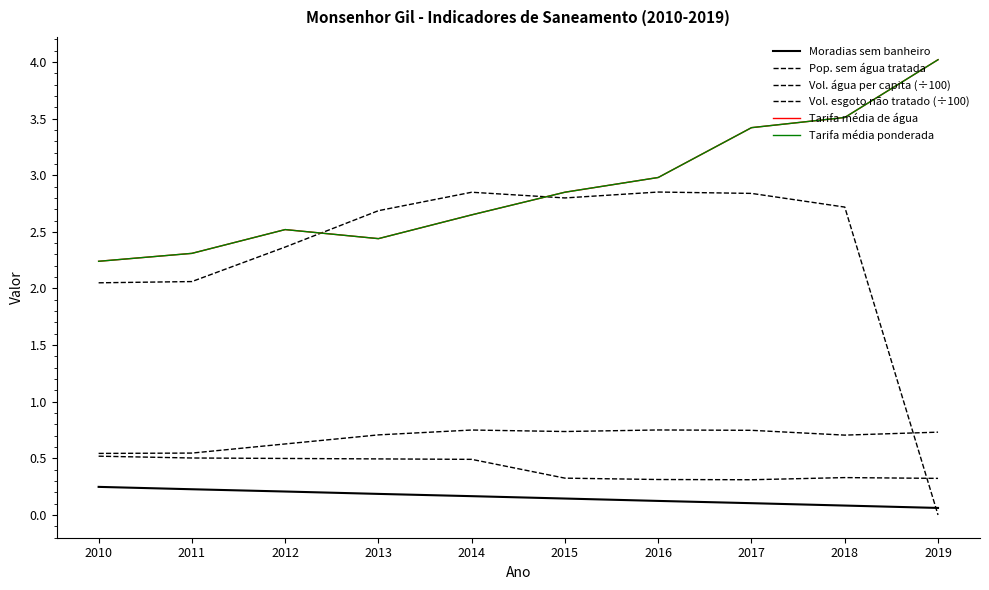

At how many categories does at least one series exceed 0?

10